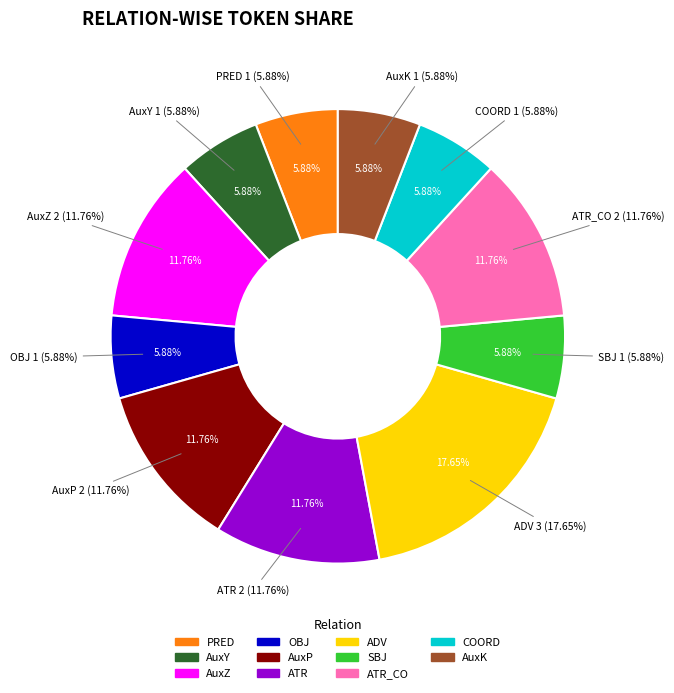

What percentage is NOT represented by OBJ?

94.1%